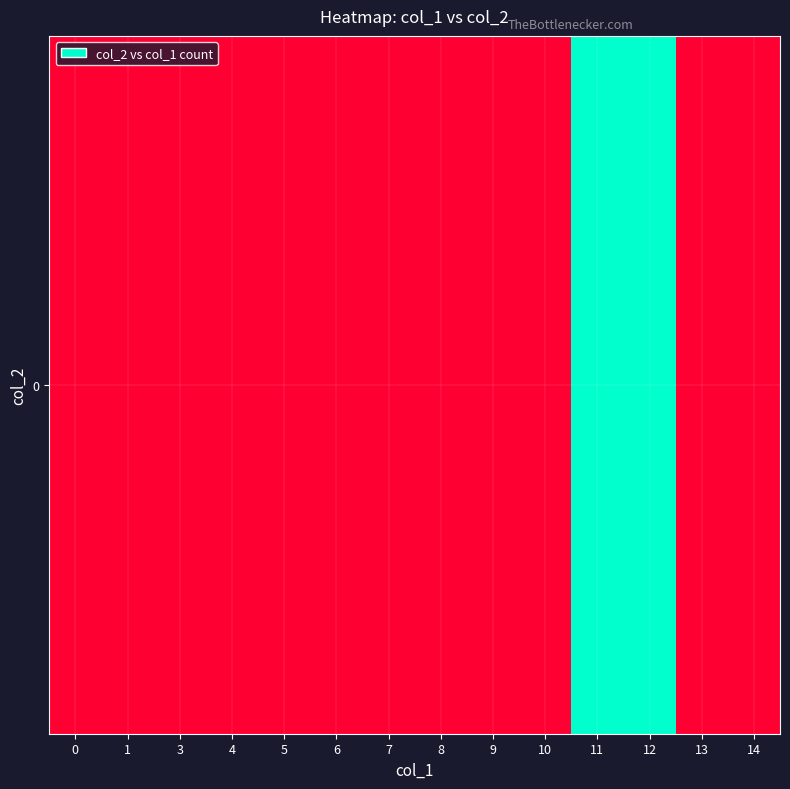

What is the minimum value shown in the chart?

1